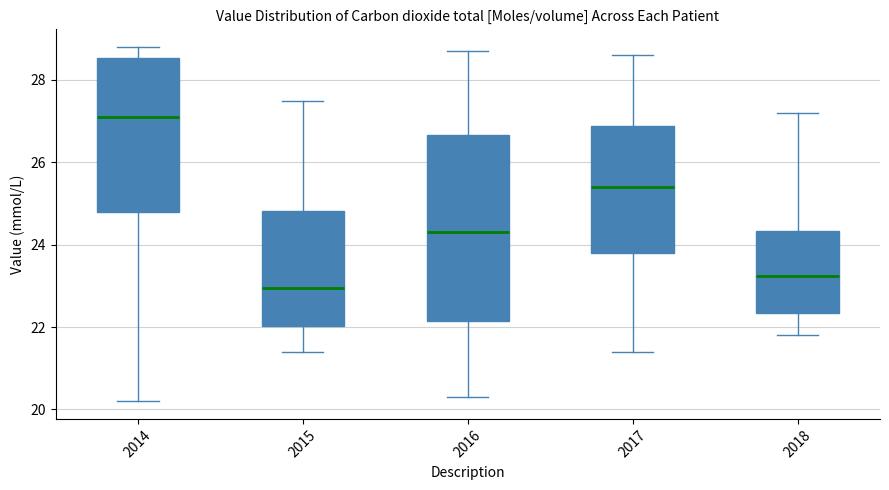

Reading left to right, transcribe this box plot: for each box, give where its median line is, the range the box spans, and where its two whiskers end, as read against the y-axis. The values are not printed on the chart, so give them approximately, as read against the axis.

2014: median 27.2, box 24.8 to 28.6, whiskers 20.2 to 28.8
2015: median 23.0, box 22.0 to 24.8, whiskers 21.4 to 27.6
2016: median 24.4, box 22.2 to 26.6, whiskers 20.4 to 28.8
2017: median 25.4, box 23.8 to 26.8, whiskers 21.4 to 28.6
2018: median 23.2, box 22.4 to 24.4, whiskers 21.8 to 27.2